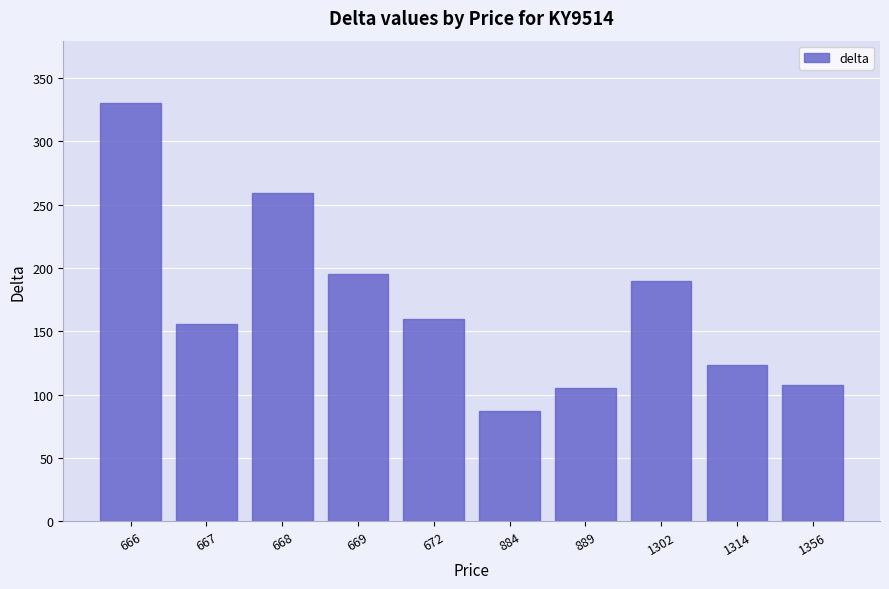

How many values are below 160?

5